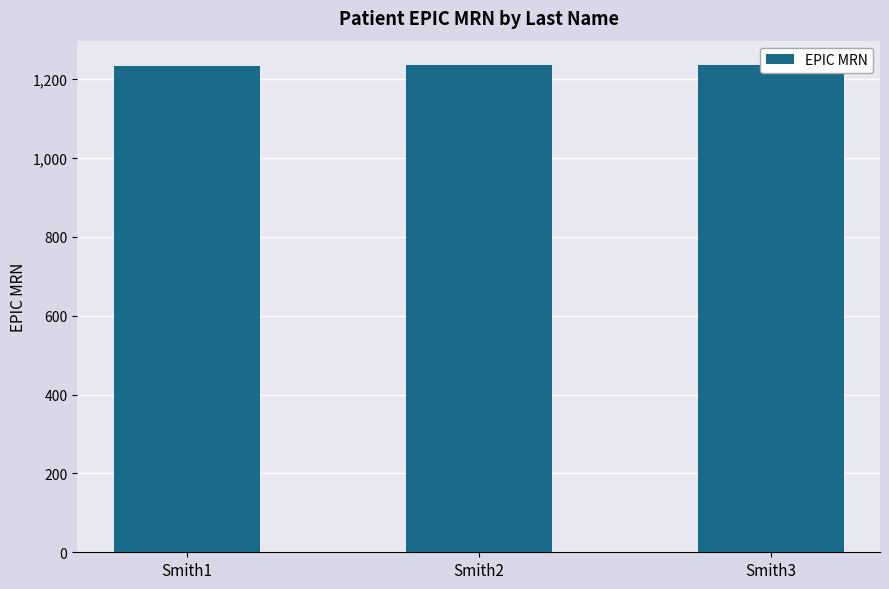

Which category has the highest value across all series?

Smith3